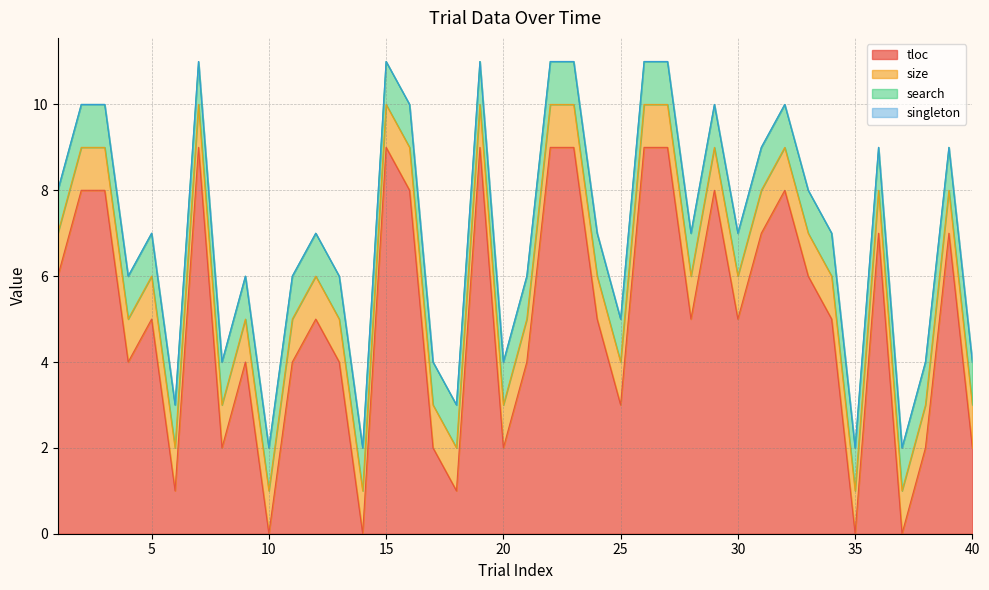

The tloc series shows 8 at 29. True or false?

True